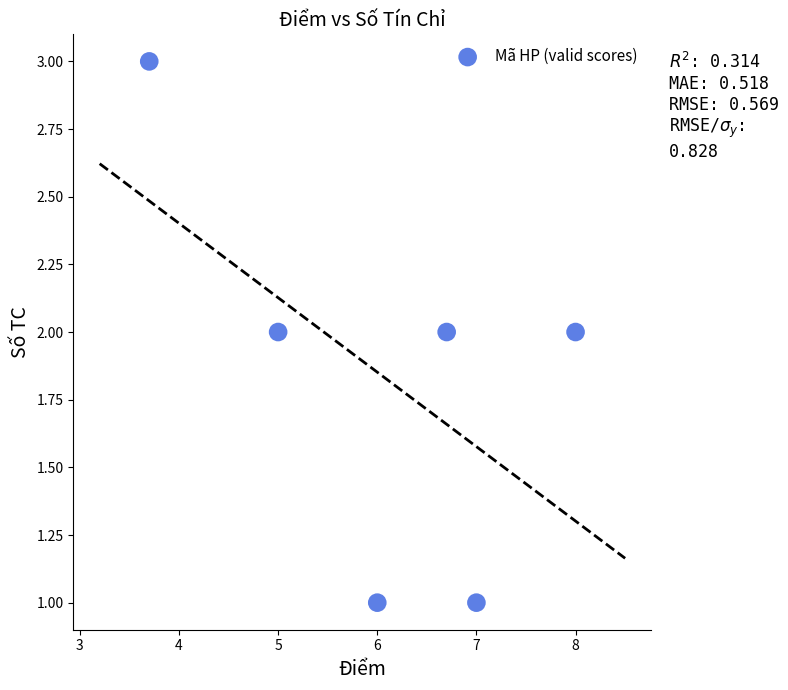

How many points are shown in the scatter plot?

6